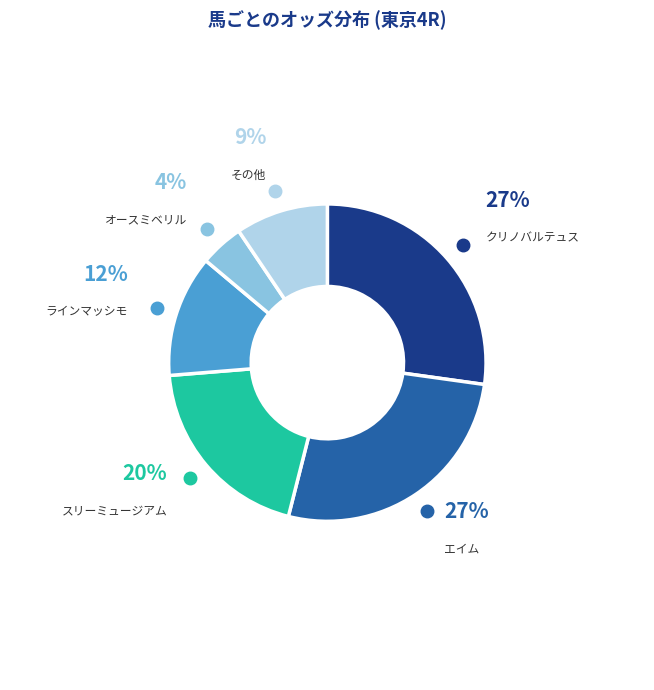

Does any single category account for the majority?

No